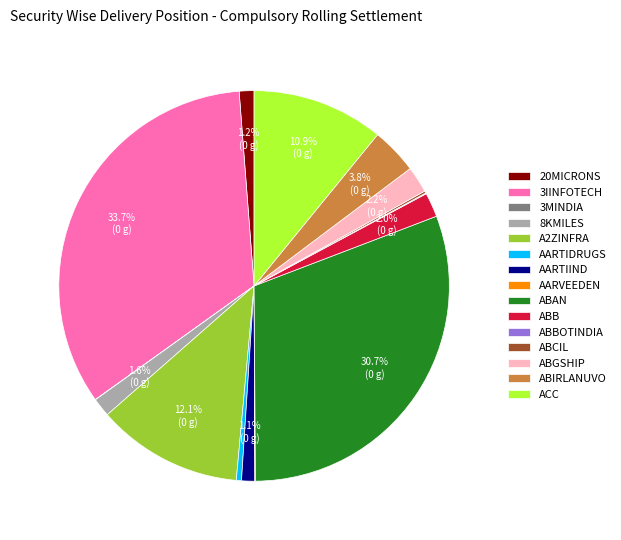

Is there any slice that represents more than half of the pie?

No